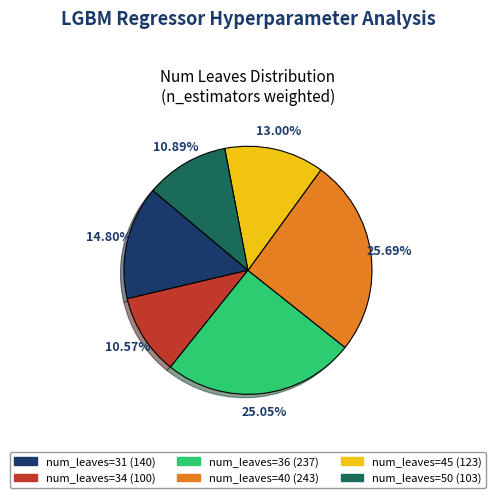

Is there a majority slice in this chart?

No